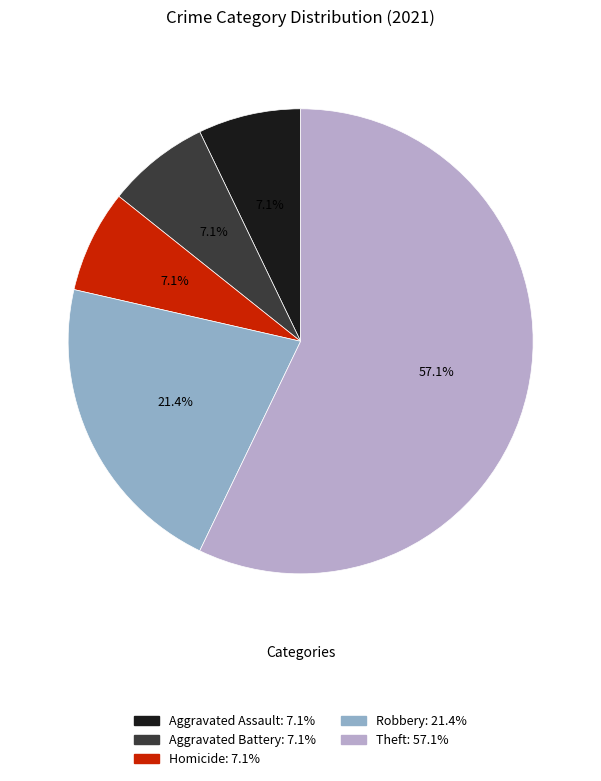

What is the largest slice in the pie chart?

Theft